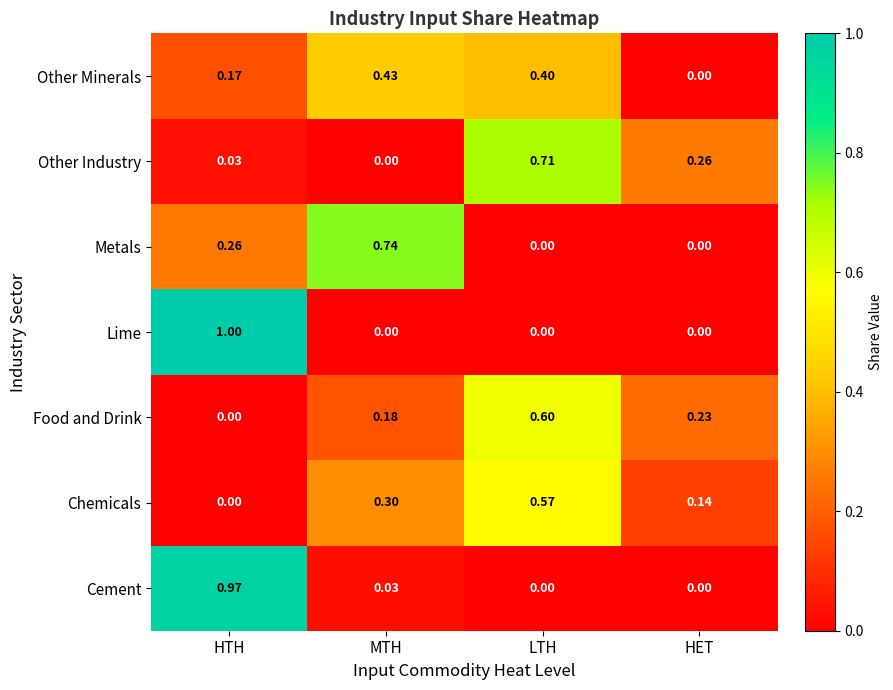

Is the value of Lime at MTH greater than the value of Cement at MTH?

No